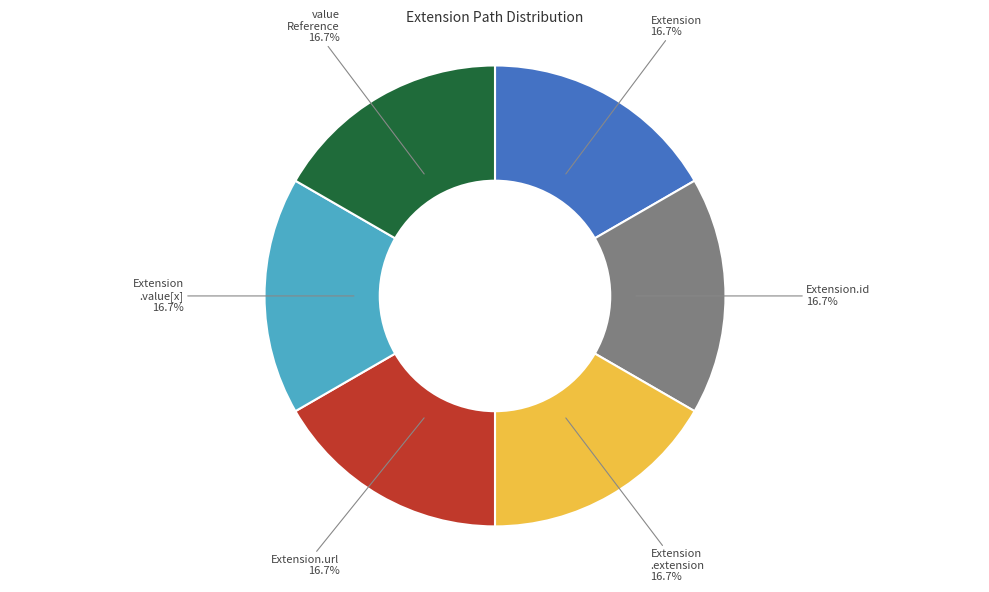

Does any single category account for the majority?

No